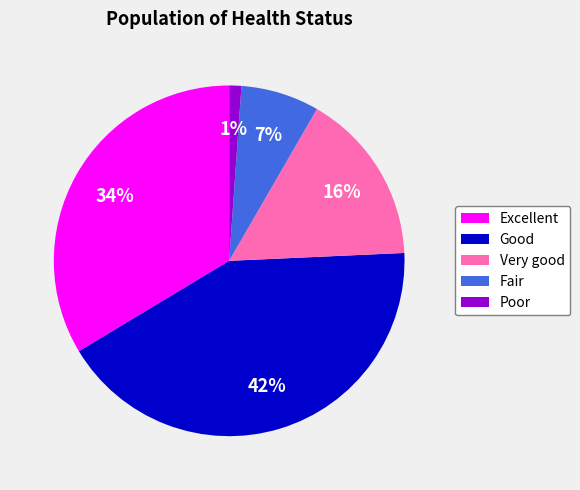

Which category has the smallest portion of the pie?

Poor